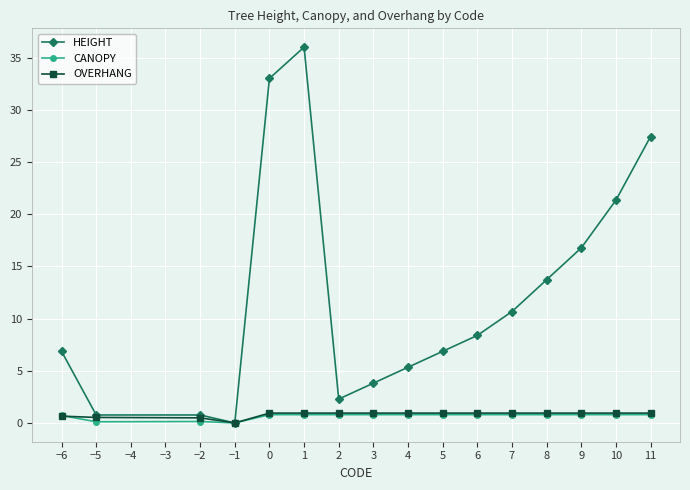

What is the highest value of the OVERHANG series?

0.9